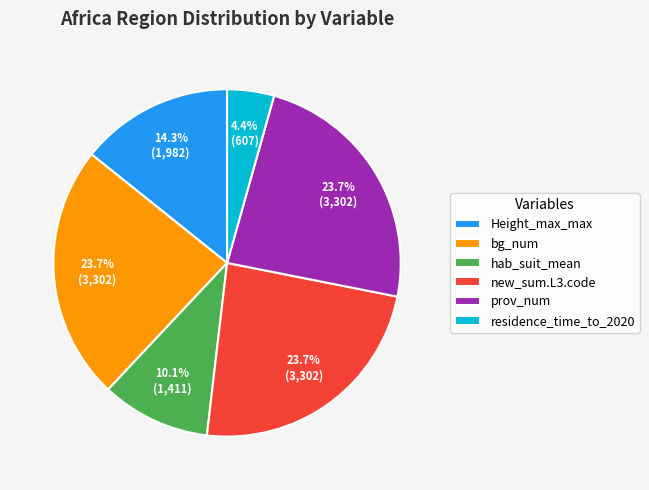

What is the smallest slice in the pie chart?

residence_time_to_2020